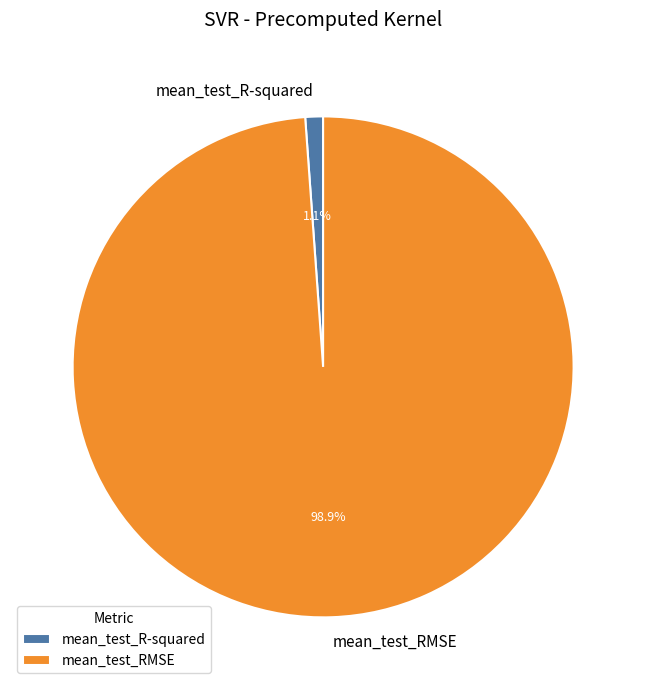

What percentage do mean_test_R-squared and mean_test_RMSE together represent?

100.0%